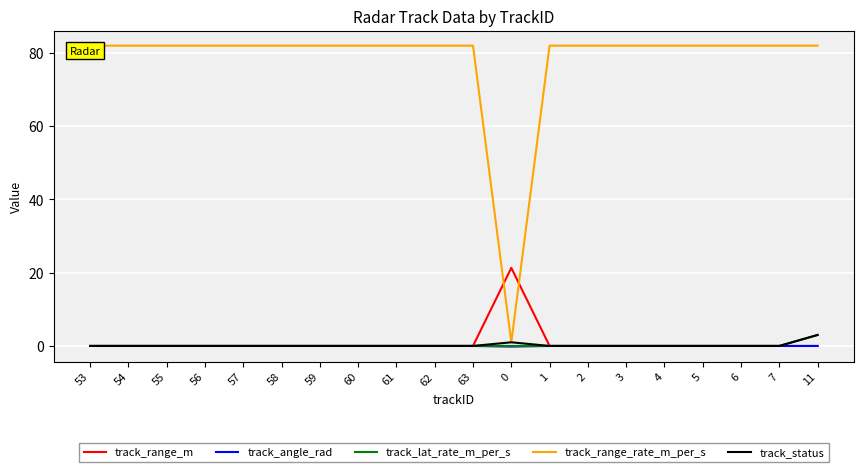

Is the value of track_angle_rad at 2 greater than the value of track_range_rate_m_per_s at 56?

No